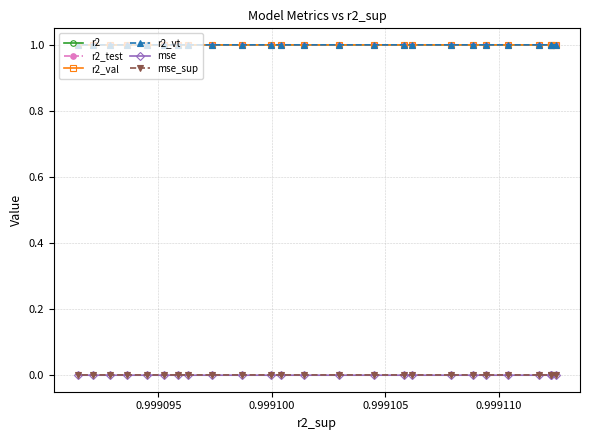

Reading left to right, what are all the values shown in this chart?

r2: 1.0	1.0	1.0	1.0	1.0	1.0	1.0	1.0	1.0	1.0	1.0	1.0	1.0	1.0	1.0	1.0	1.0	1.0	1.0	1.0	1.0	1.0	1.0	1.0	1.0
r2_test: 1.0	1.0	1.0	1.0	1.0	1.0	1.0	1.0	1.0	1.0	1.0	1.0	1.0	1.0	1.0	1.0	1.0	1.0	1.0	1.0	1.0	1.0	1.0	1.0	1.0
r2_val: 1.0	1.0	1.0	1.0	1.0	1.0	1.0	1.0	1.0	1.0	1.0	1.0	1.0	1.0	1.0	1.0	1.0	1.0	1.0	1.0	1.0	1.0	1.0	1.0	1.0
r2_vt: 1.0	1.0	1.0	1.0	1.0	1.0	1.0	1.0	1.0	1.0	1.0	1.0	1.0	1.0	1.0	1.0	1.0	1.0	1.0	1.0	1.0	1.0	1.0	1.0	1.0
mse: 0.0	0.0	0.0	0.0	0.0	0.0	0.0	0.0	0.0	0.0	0.0	0.0	0.0	0.0	0.0	0.0	0.0	0.0	0.0	0.0	0.0	0.0	0.0	0.0	0.0
mse_sup: 0.0	0.0	0.0	0.0	0.0	0.0	0.0	0.0	0.0	0.0	0.0	0.0	0.0	0.0	0.0	0.0	0.0	0.0	0.0	0.0	0.0	0.0	0.0	0.0	0.0